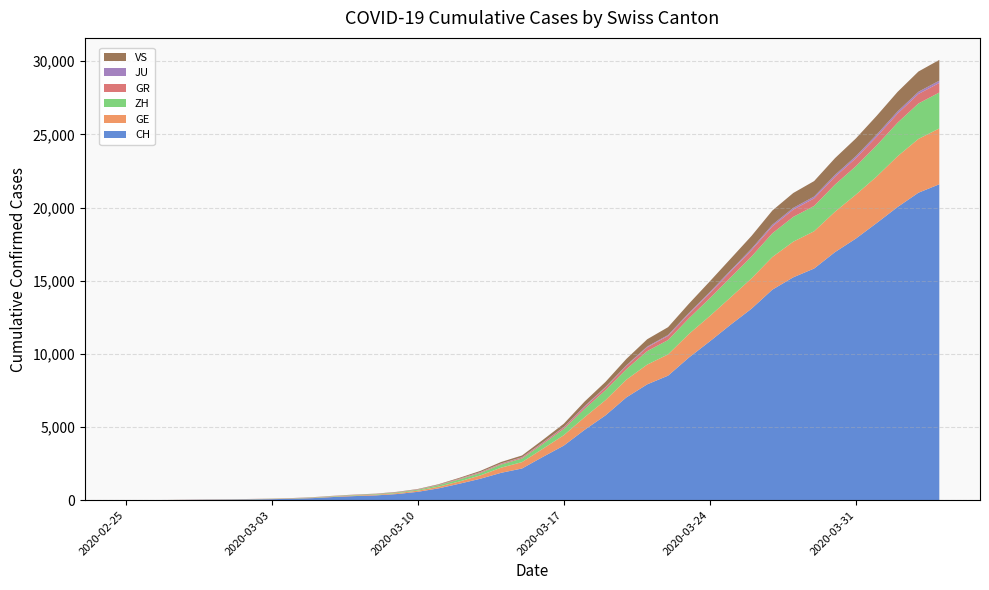

Reading left to right, transcribe all the data shown in this chart.

CH: 2020-02-25=0	2020-02-26=4	2020-02-27=8	2020-02-28=20	2020-02-29=30	2020-03-01=36	2020-03-02=50	2020-03-03=69	2020-03-04=97	2020-03-05=142	2020-03-06=219	2020-03-07=280	2020-03-08=327	2020-03-09=419	2020-03-10=570	2020-03-11=807	2020-03-12=1125	2020-03-13=1463	2020-03-14=1870	2020-03-15=2165	2020-03-16=2959	2020-03-17=3727	2020-03-18=4807	2020-03-19=5794	2020-03-20=7022	2020-03-21=7915	2020-03-22=8509	2020-03-23=9749	2020-03-24=10853	2020-03-25=11994	2020-03-26=13085	2020-03-27=14388	2020-03-28=15229	2020-03-29=15831	2020-03-30=16951	2020-03-31=17876	2020-04-01=18940	2020-04-02=20034	2020-04-03=21011	2020-04-04=21587
GE: 2020-02-25=0	2020-02-26=1	2020-02-27=1	2020-02-28=5	2020-02-29=9	2020-03-01=10	2020-03-02=11	2020-03-03=14	2020-03-04=16	2020-03-05=20	2020-03-06=30	2020-03-07=43	2020-03-08=45	2020-03-09=60	2020-03-10=80	2020-03-11=114	2020-03-12=155	2020-03-13=227	2020-03-14=351	2020-03-15=435	2020-03-16=556	2020-03-17=710	2020-03-18=863	2020-03-19=1041	2020-03-20=1212	2020-03-21=1350	2020-03-22=1453	2020-03-23=1611	2020-03-24=1729	2020-03-25=1870	2020-03-26=2073	2020-03-27=2231	2020-03-28=2436	2020-03-29=2547	2020-03-30=2761	2020-03-31=3003	2020-04-01=3180	2020-04-02=3469	2020-04-03=3678	2020-04-04=3816
ZH: 2020-02-25=0	2020-02-26=0	2020-02-27=2	2020-02-28=2	2020-02-29=6	2020-03-01=7	2020-03-02=10	2020-03-03=13	2020-03-04=15	2020-03-05=23	2020-03-06=29	2020-03-07=34	2020-03-08=40	2020-03-09=49	2020-03-10=62	2020-03-11=101	2020-03-12=140	2020-03-13=163	2020-03-14=218	2020-03-15=250	2020-03-16=326	2020-03-17=429	2020-03-18=568	2020-03-19=679	2020-03-20=711	2020-03-21=922	2020-03-22=981	2020-03-23=1070	2020-03-24=1216	2020-03-25=1362	2020-03-26=1494	2020-03-27=1621	2020-03-28=1695	2020-03-29=1727	2020-03-30=1853	2020-03-31=1941	2020-04-01=2130	2020-04-02=2294	2020-04-03=2422	2020-04-04=2455
GR: 2020-02-25=0	2020-02-26=2	2020-02-27=2	2020-02-28=6	2020-02-29=6	2020-03-01=6	2020-03-02=9	2020-03-03=9	2020-03-04=12	2020-03-05=14	2020-03-06=16	2020-03-07=17	2020-03-08=18	2020-03-09=18	2020-03-10=22	2020-03-11=31	2020-03-12=43	2020-03-13=53	2020-03-14=56	2020-03-15=71	2020-03-16=84	2020-03-17=101	2020-03-18=128	2020-03-19=182	2020-03-20=226	2020-03-21=258	2020-03-22=284	2020-03-23=300	2020-03-24=343	2020-03-25=393	2020-03-26=433	2020-03-27=474	2020-03-28=495	2020-03-29=519	2020-03-30=535	2020-03-31=547	2020-04-01=592	2020-04-02=622	2020-04-03=649	2020-04-04=657
JU: 2020-02-25=0	2020-02-26=0	2020-02-27=1	2020-02-28=1	2020-02-29=1	2020-03-01=1	2020-03-02=1	2020-03-03=2	2020-03-04=2	2020-03-05=4	2020-03-06=4	2020-03-07=5	2020-03-08=5	2020-03-09=7	2020-03-10=7	2020-03-11=7	2020-03-12=12	2020-03-13=17	2020-03-14=18	2020-03-15=19	2020-03-16=25	2020-03-17=29	2020-03-18=61	2020-03-19=36	2020-03-20=44	2020-03-21=54	2020-03-22=61	2020-03-23=69	2020-03-24=82	2020-03-25=92	2020-03-26=100	2020-03-27=114	2020-03-28=119	2020-03-29=127	2020-03-30=128	2020-03-31=140	2020-04-01=145	2020-04-02=149	2020-04-03=149	2020-04-04=154
VS: 2020-02-25=0	2020-02-26=0	2020-02-27=0	2020-02-28=1	2020-02-29=1	2020-03-01=2	2020-03-02=3	2020-03-03=3	2020-03-04=4	2020-03-05=5	2020-03-06=6	2020-03-07=7	2020-03-08=12	2020-03-09=17	2020-03-10=22	2020-03-11=30	2020-03-12=53	2020-03-13=76	2020-03-14=98	2020-03-15=115	2020-03-16=172	2020-03-17=225	2020-03-18=312	2020-03-19=349	2020-03-20=436	2020-03-21=498	2020-03-22=535	2020-03-23=628	2020-03-24=728	2020-03-25=793	2020-03-26=874	2020-03-27=968	2020-03-28=1017	2020-03-29=1055	2020-03-30=1144	2020-03-31=1211	2020-04-01=1282	2020-04-02=1334	2020-04-03=1385	2020-04-04=1418